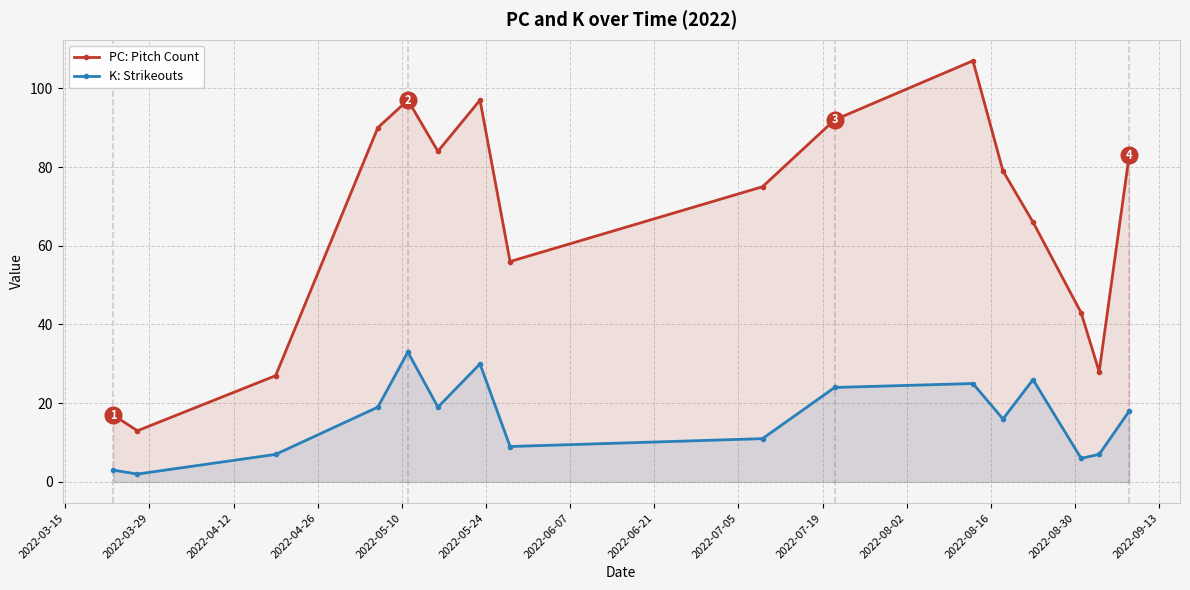

Reading left to right, transcribe all the data shown in this chart.

PC: Pitch Count: 17	13	27	90	97	84	97	56	75	92	107	79	66	43	28	83
K: Strikeouts: 3	2	7	19	33	19	30	9	11	24	25	16	26	6	7	18